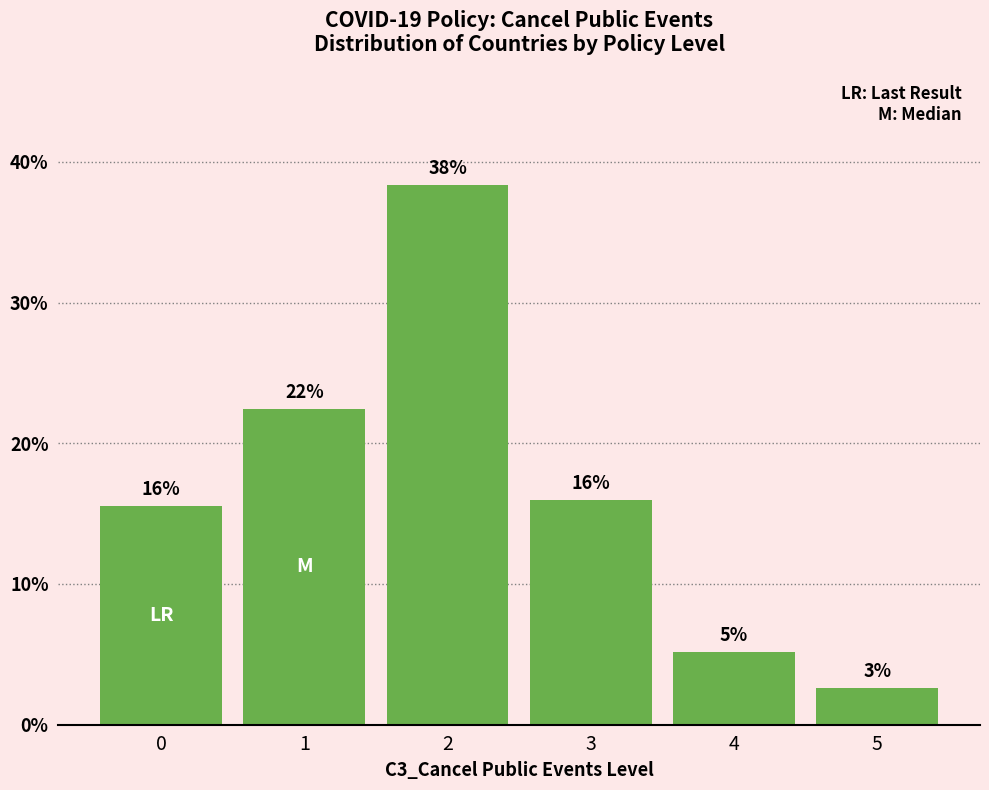

How many bars are there in total?

6